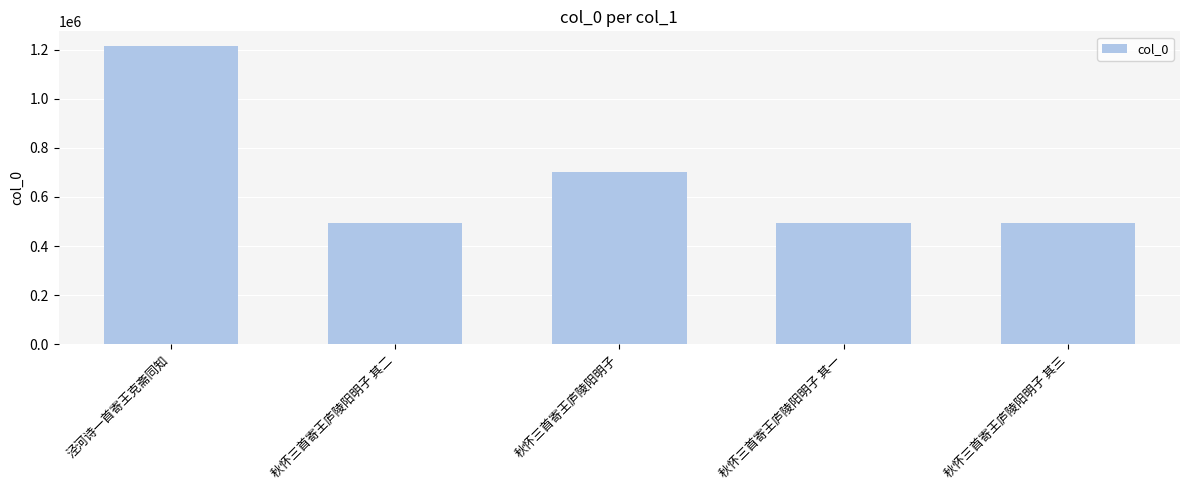

What is the greatest value displayed?

1213724